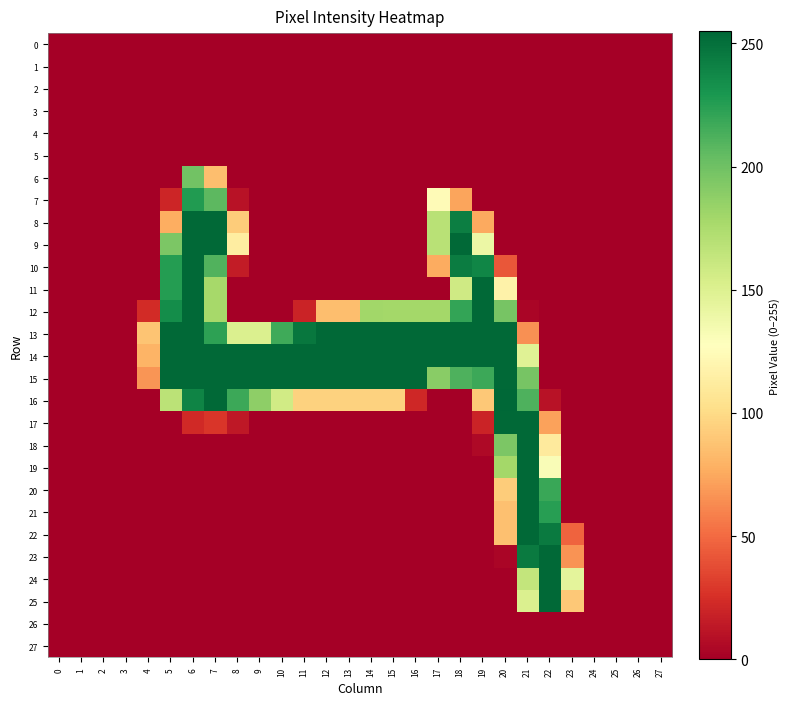

Which series changed the most between 8 and 12?

16